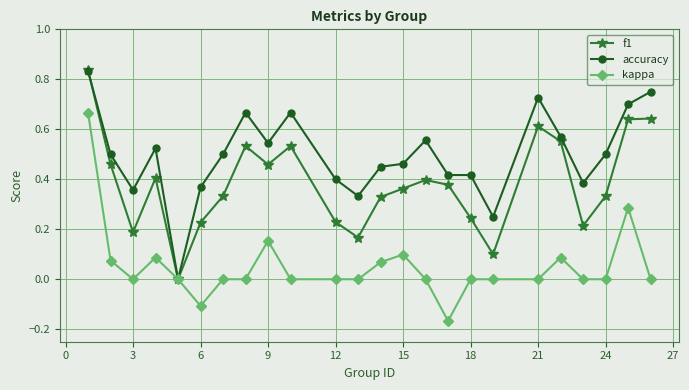

True or false: kappa has more than 1 interior local peaks.

True